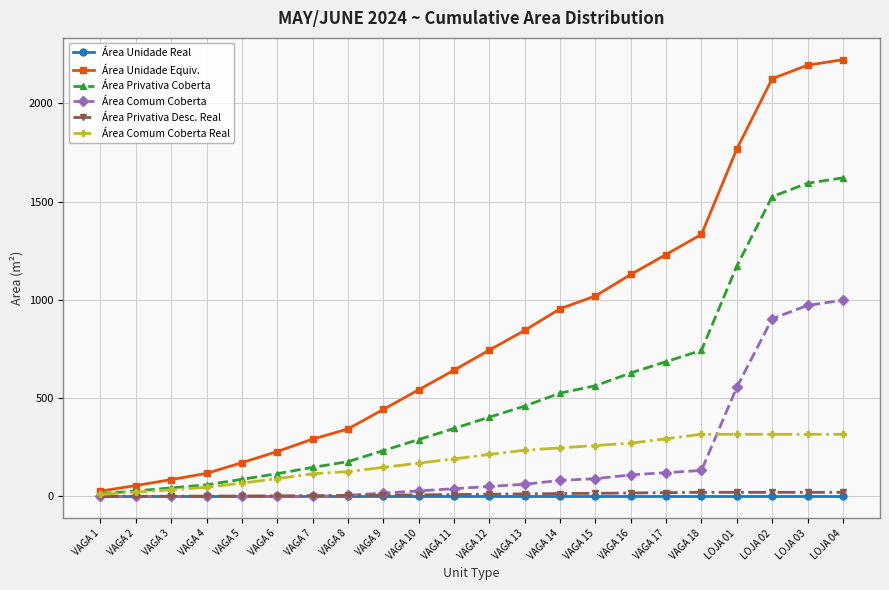

At how many categories does at least one series exceed 987?

8